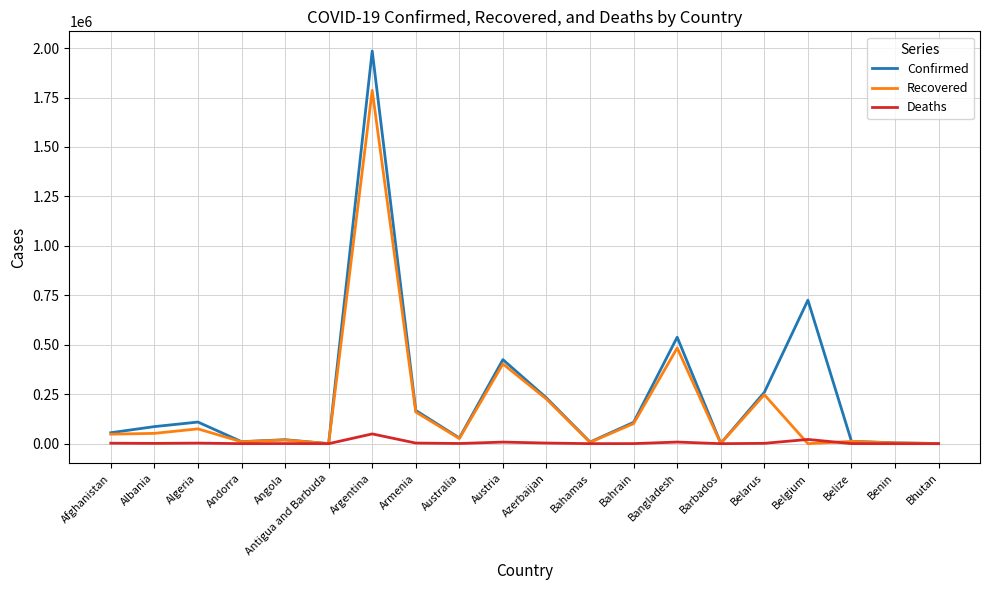

What is the total value across all series at Bahamas?

15302